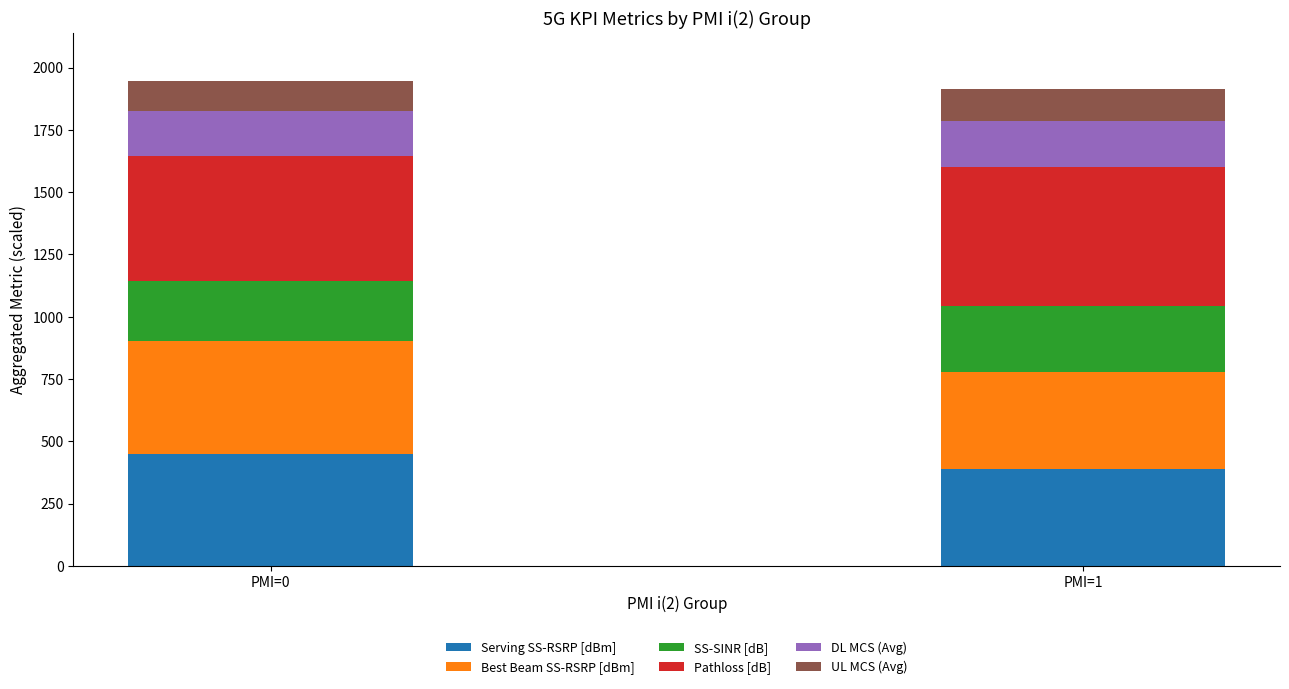

Reading left to right, transcribe the values for Serving SS-RSRP [dBm].

PMI=0=451.3	PMI=1=390.1